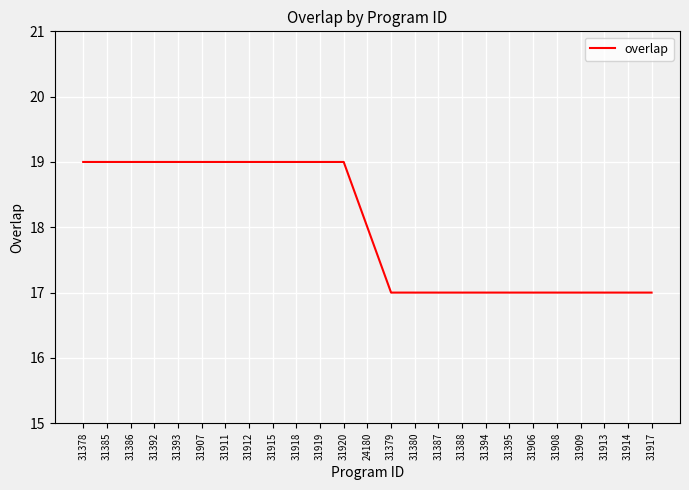

At which label is the value closest to 18?

24180